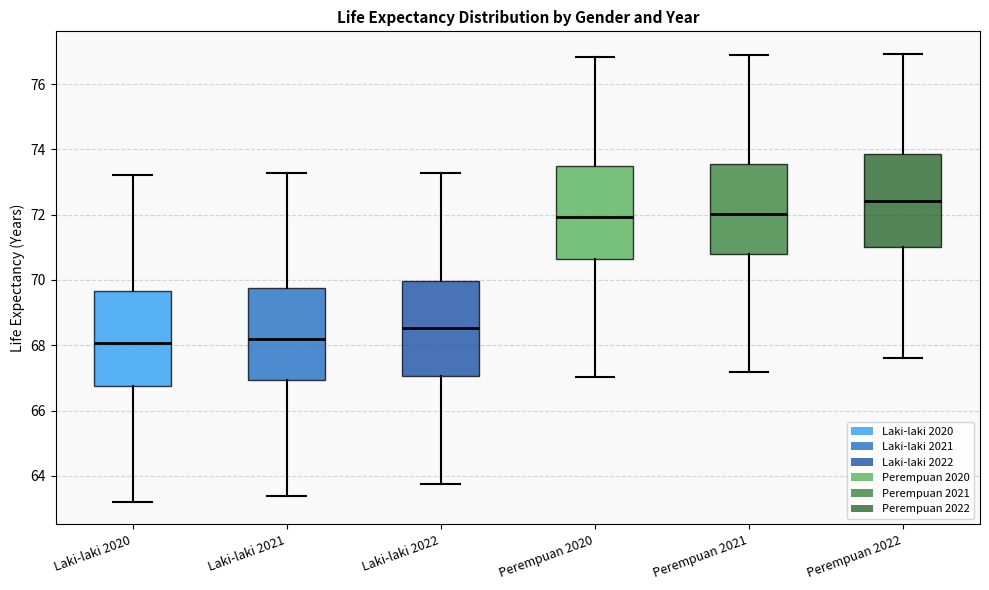

Where does the median line of the box for Laki-laki 2021 sit on the y-axis? The values are not printed on the chart, so give them approximately, as read against the axis.

68.2